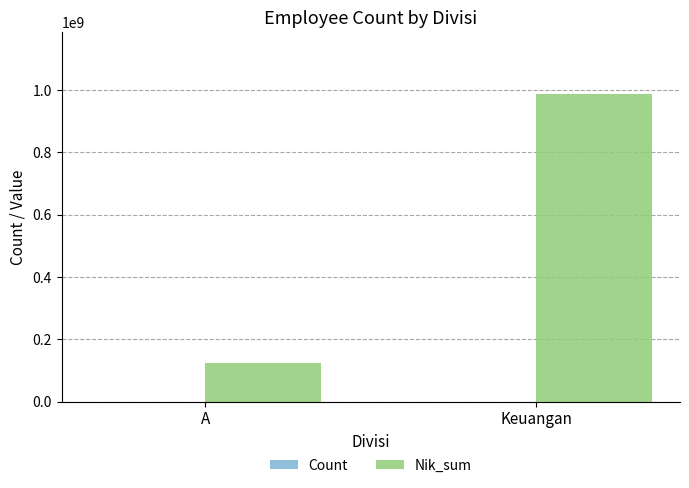

Between A and Keuangan, which series saw the biggest shift?

Nik_sum